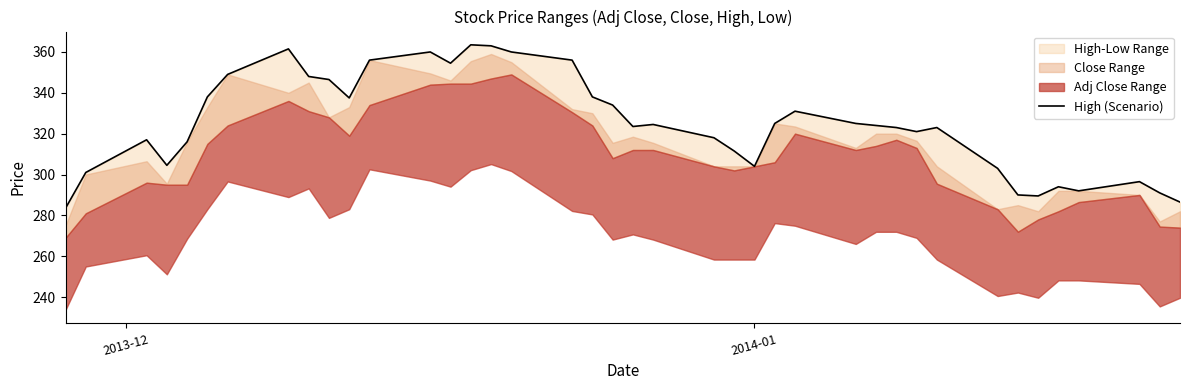

What is the sum of all values?

12983.5